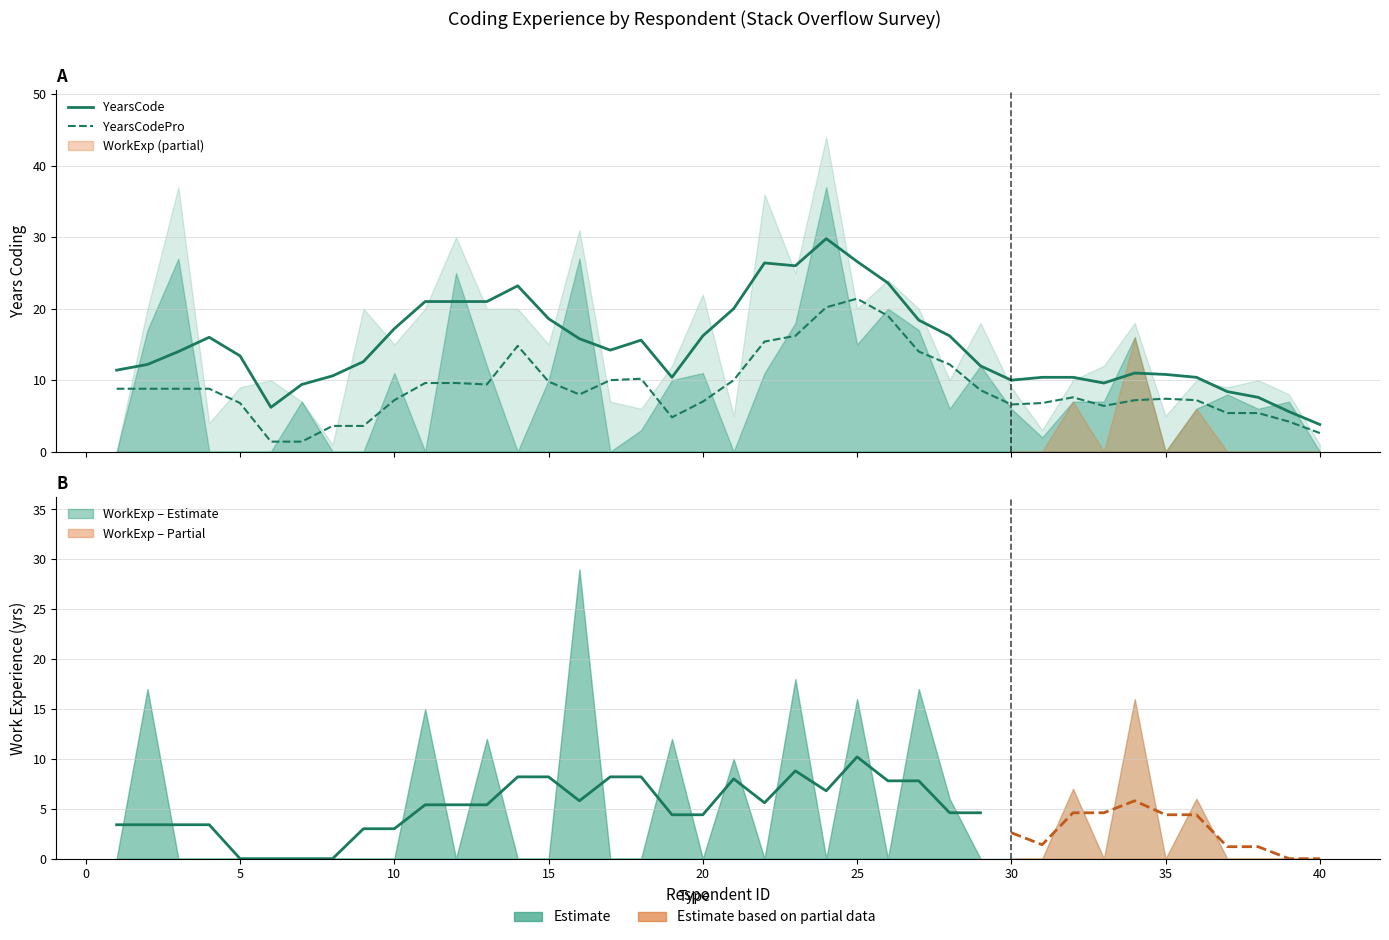

True or false: YearsCode and YearsCodePro intersect in this chart.

False